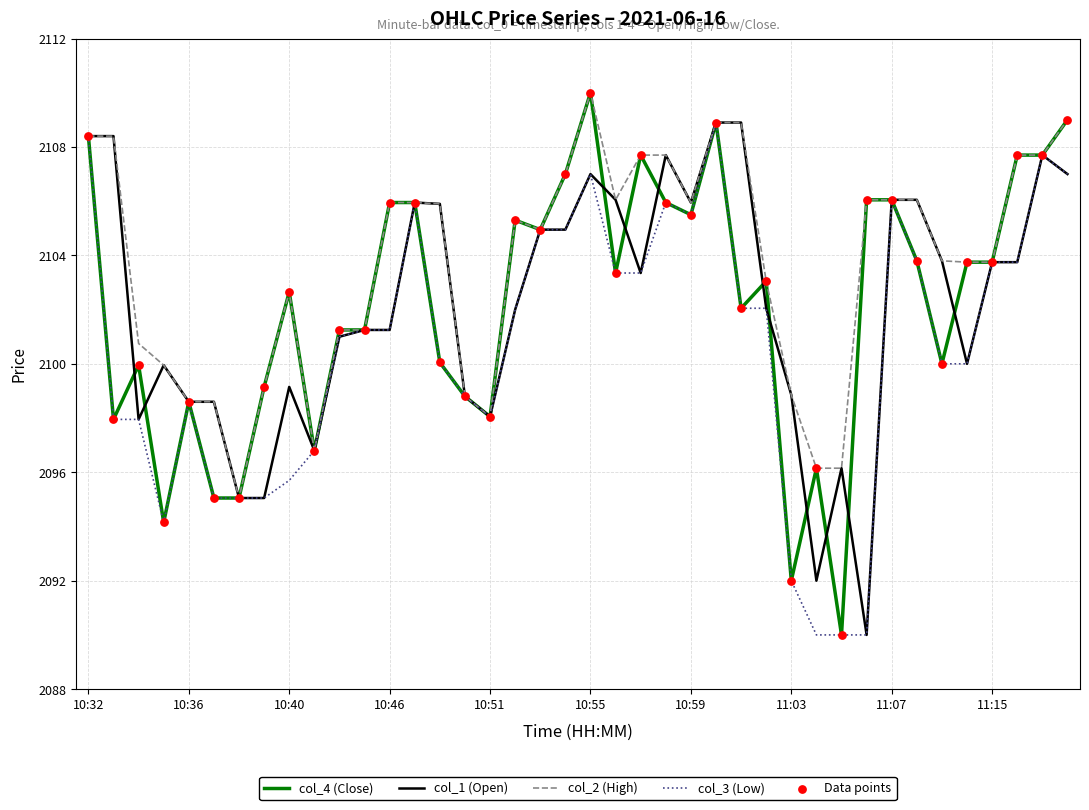

Which series has the largest total across all categories?

col_2 (High)